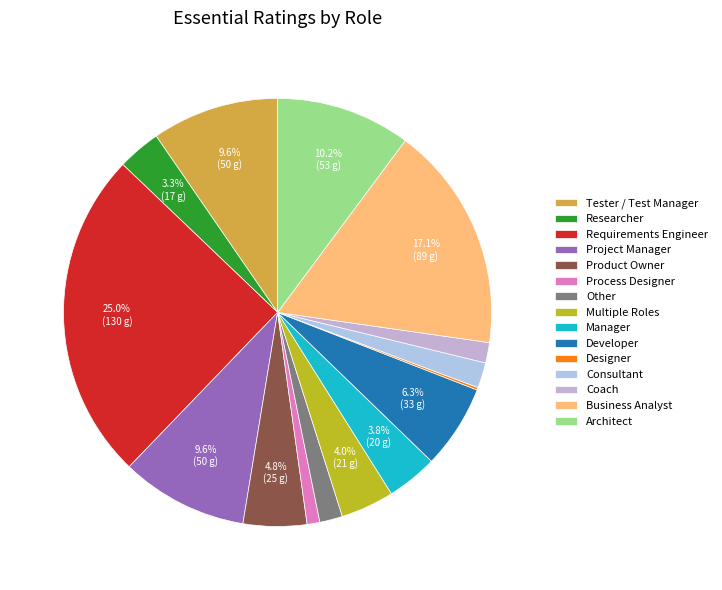

Which category has the smallest portion of the pie?

Designer